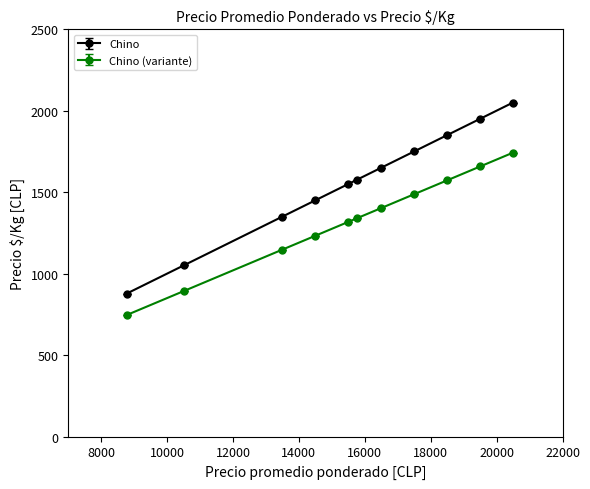

Which series has the largest total across all categories?

Chino